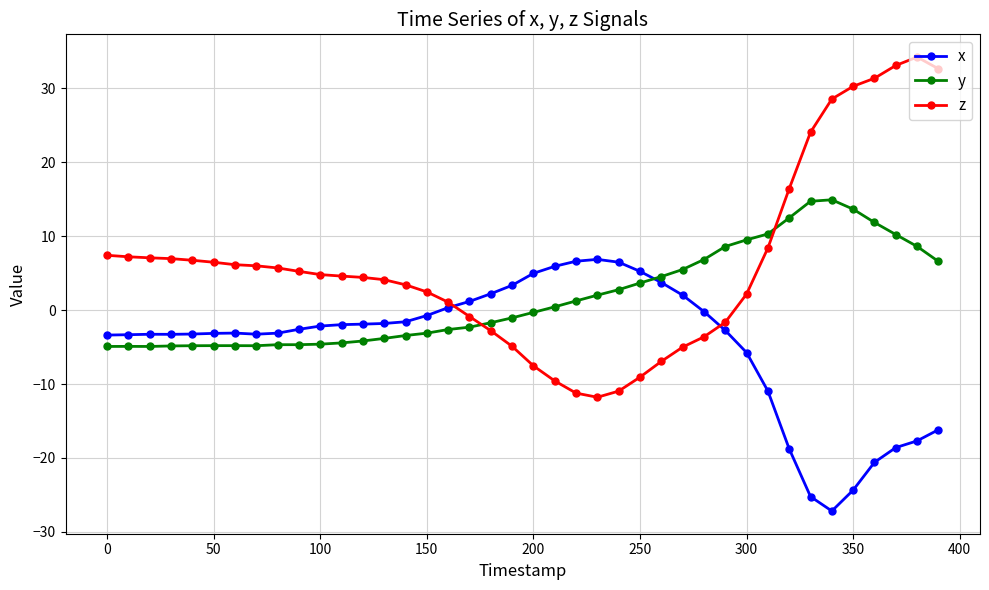

What is the value of the x point at the 11th from the left?

-2.2